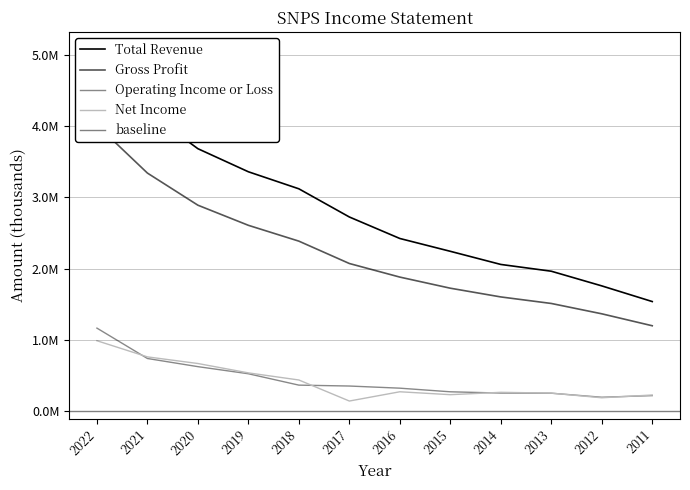

At which label is Operating Income or Loss closest to 676000?

2020